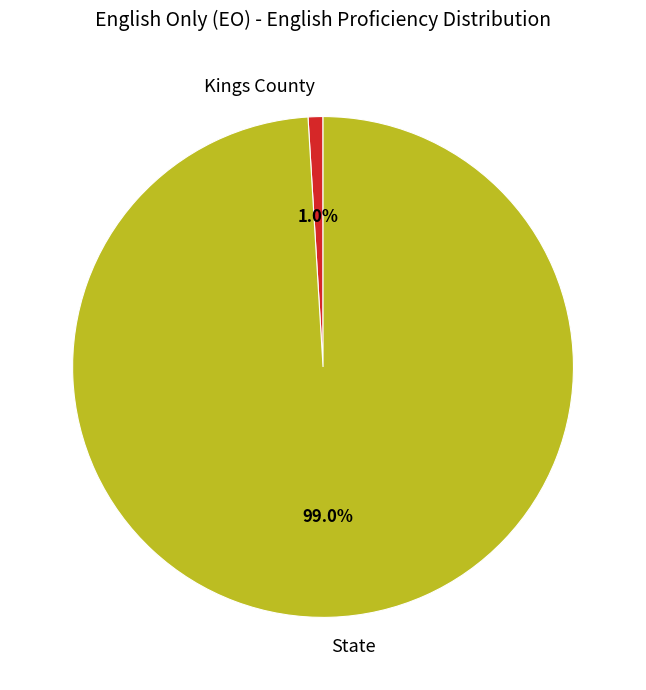

Which slice represents more than half of the pie?

State